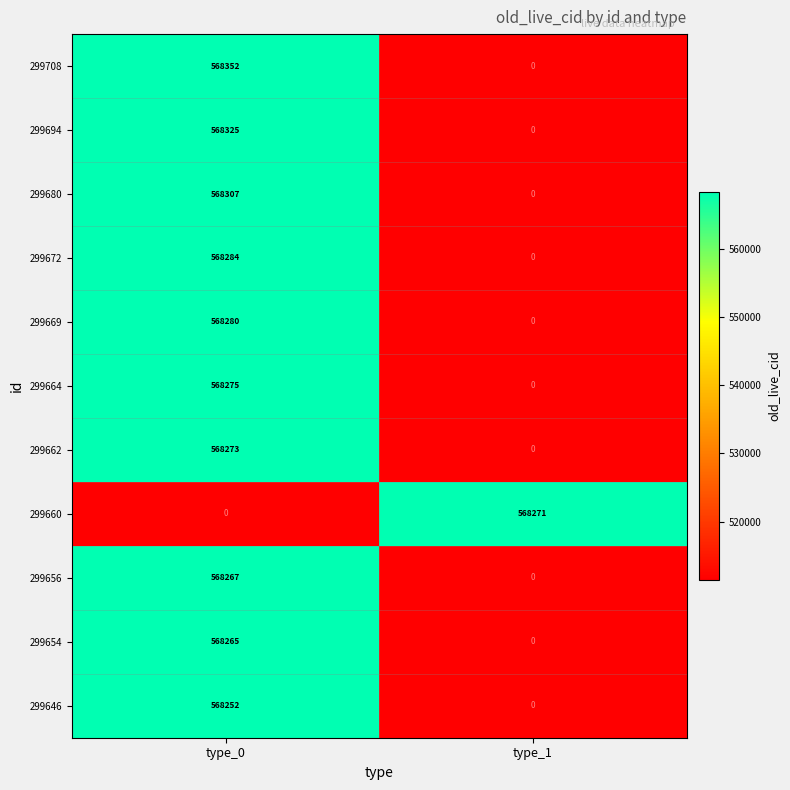

The 299664 series shows 0 at type_1. True or false?

True